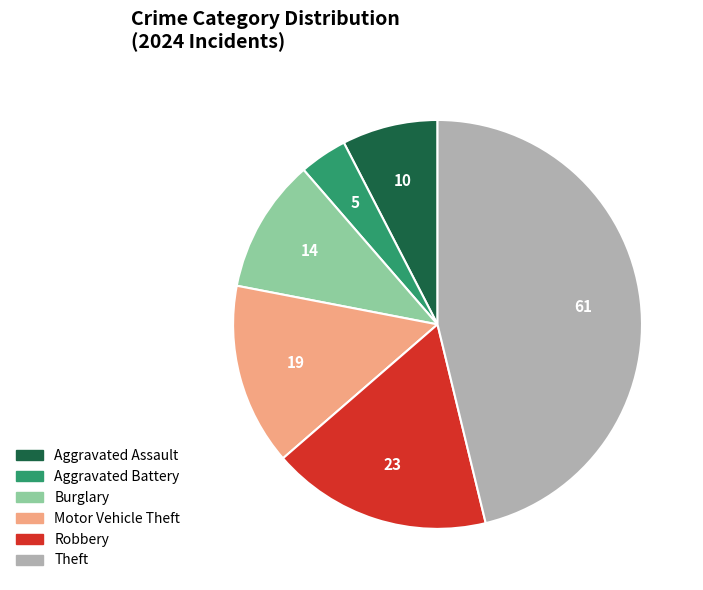

Does Motor Vehicle Theft represent more than half of the total?

No